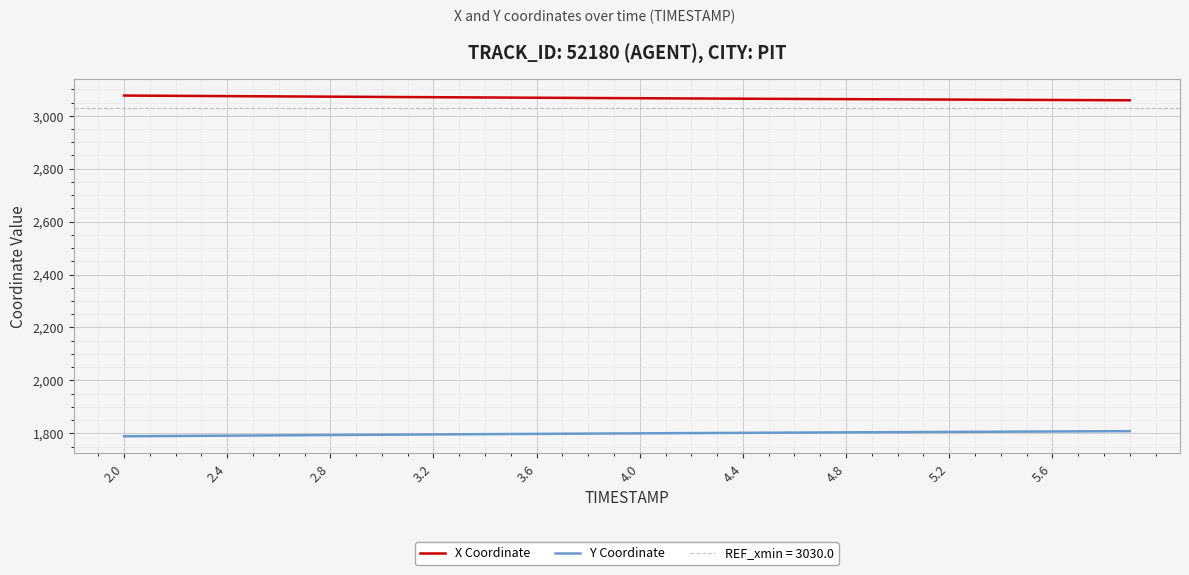

The value of X Coordinate at 5.6 is 922.9. True or false?

False